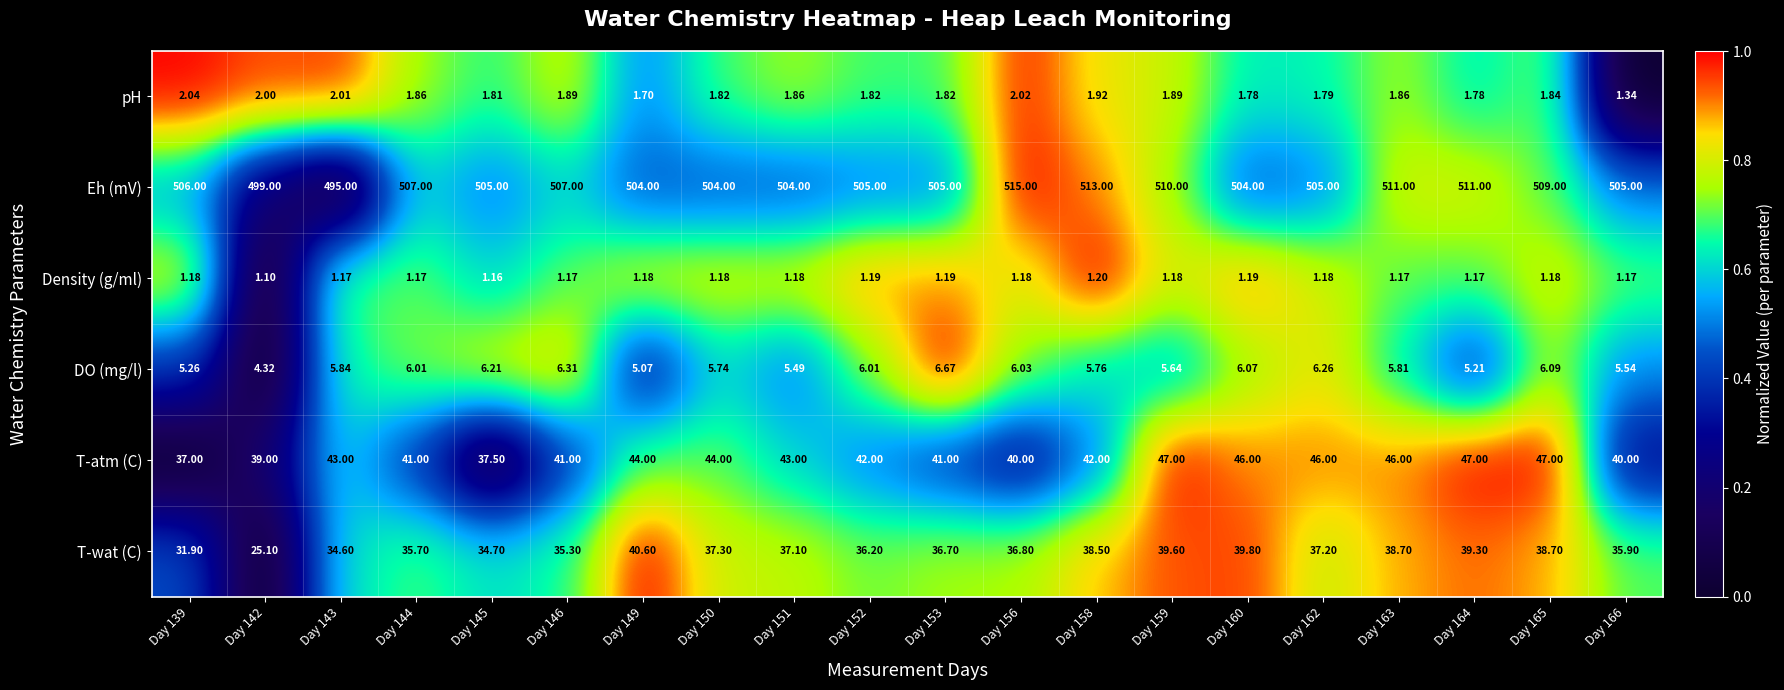

Rank the series at Day 164 from lowest to highest value.

Density (g/ml), pH, DO (mg/l), T-wat (C), T-atm (C), Eh (mV)